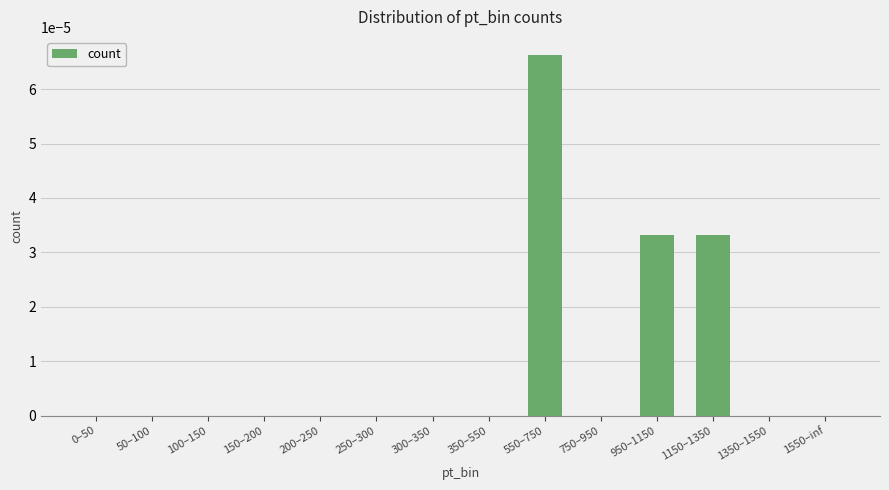

Between 950–1150 and 350–550, which is larger?

950–1150